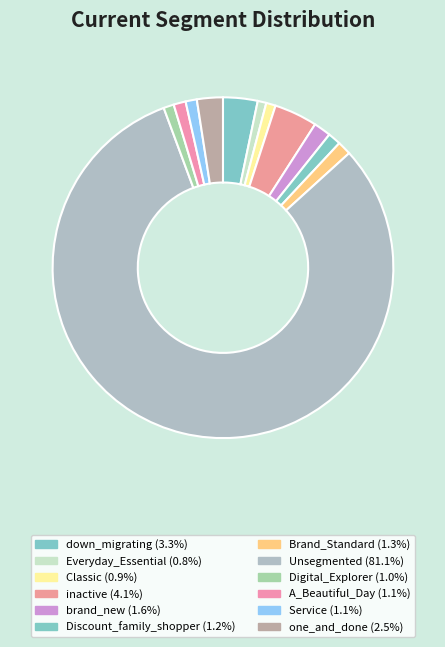

The Classic slice represents 1% of the pie. True or false?

True